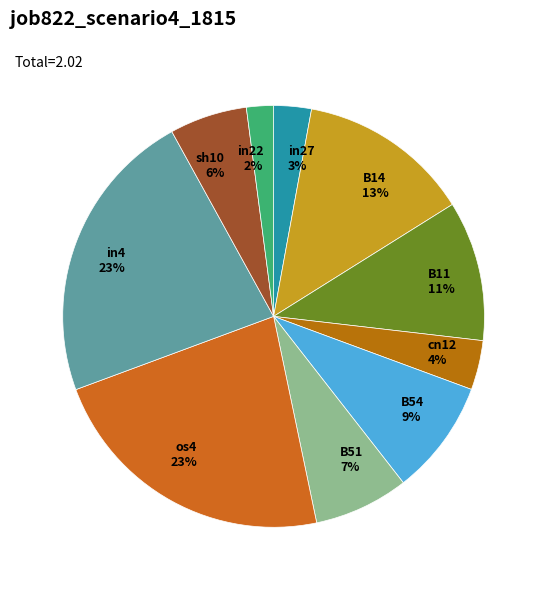

Is there a majority slice in this chart?

No